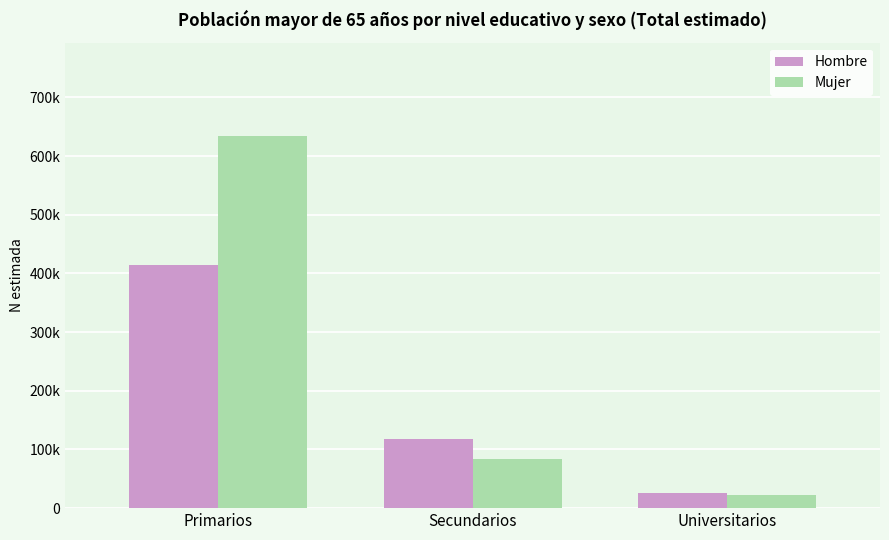

Rank the series by their maximum value, from highest to lowest.

Mujer, Hombre